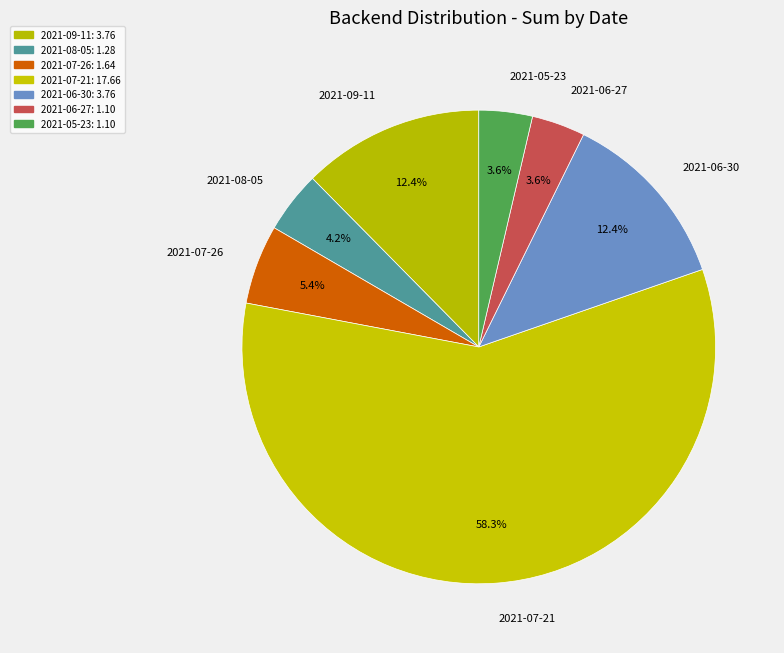

To the nearest percent, what is the difference between the 2021-08-05 and 2021-09-11 slice percentages?

8%